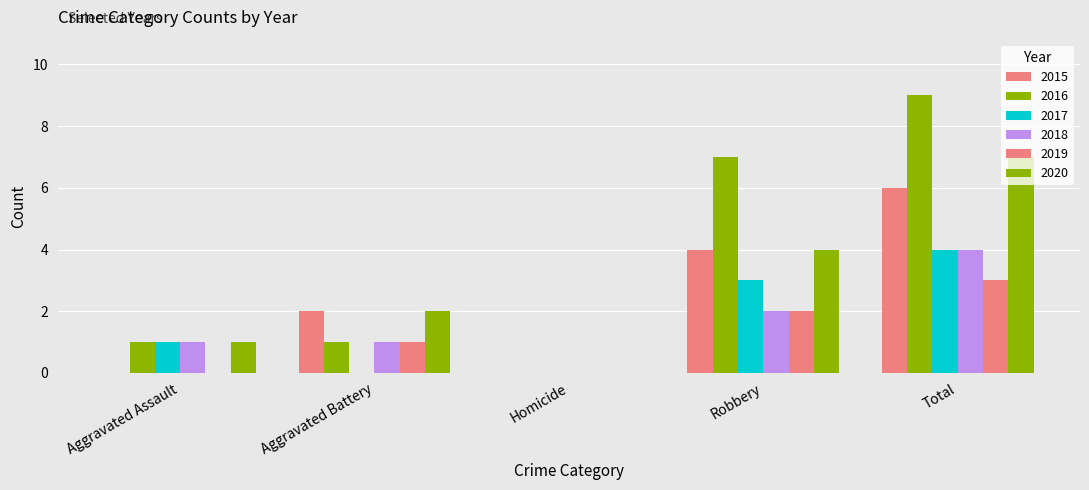

What is the label of the 4th bar from the left?

Robbery